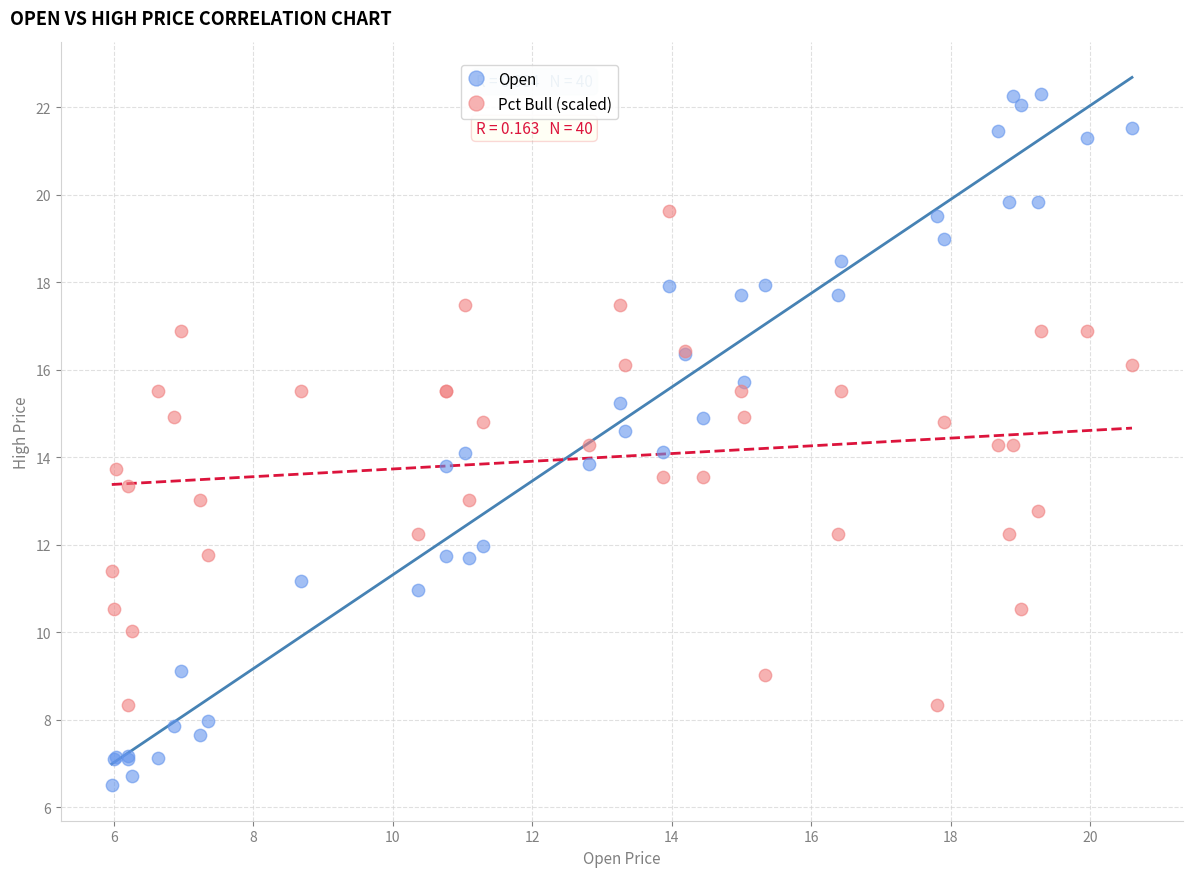

Which series reaches the minimum Y coordinate?

Open